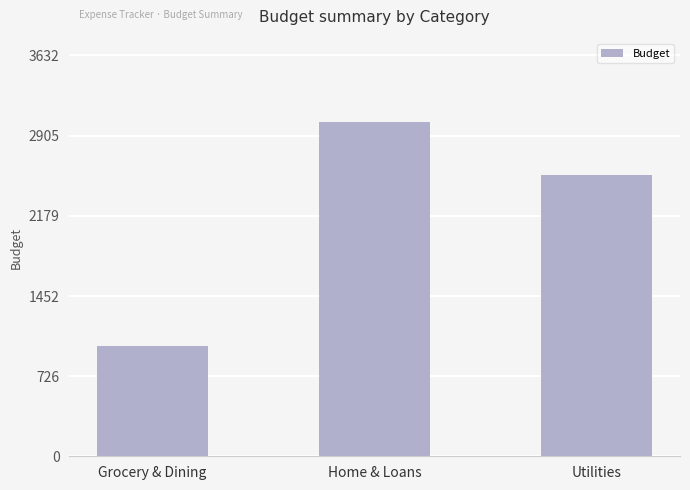

What is the change in value from Grocery & Dining to Home & Loans?

+2026